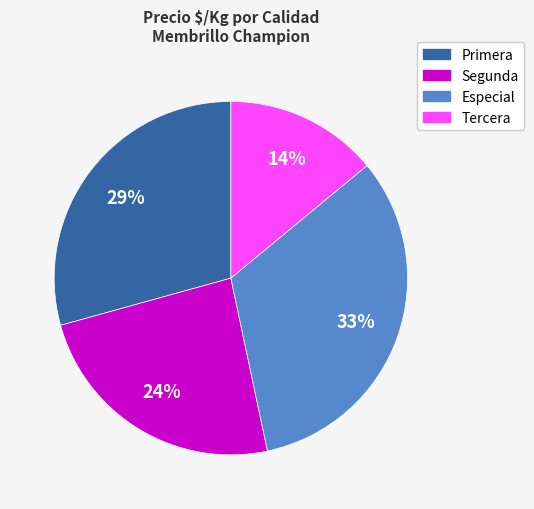

Do Tercera and Especial together represent more than half of the pie?

No